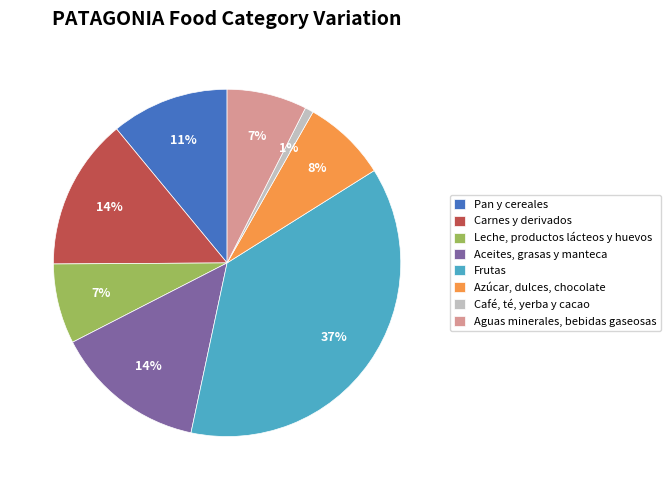

Which has a higher value, Aguas minerales, bebidas gaseosas or Aceites, grasas y manteca?

Aceites, grasas y manteca